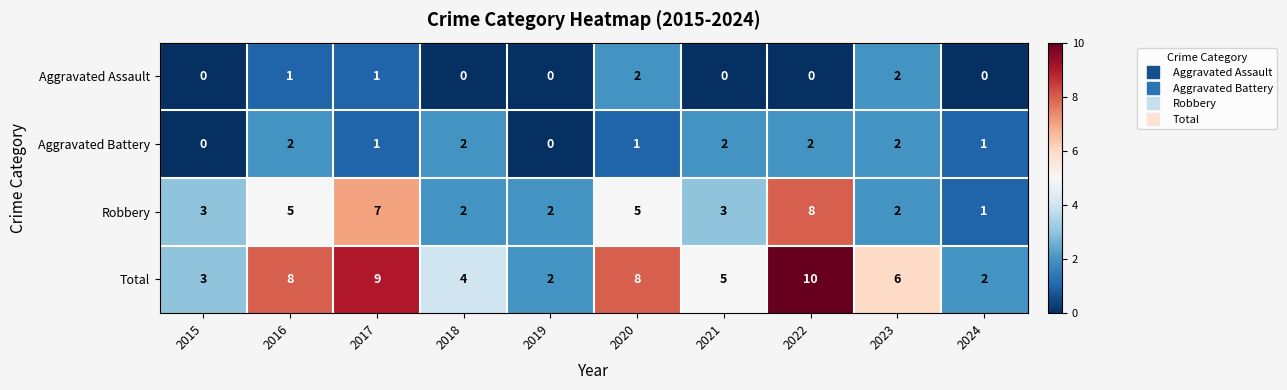

At 2022, list the series in order from smallest to largest.

Aggravated Assault, Aggravated Battery, Robbery, Total